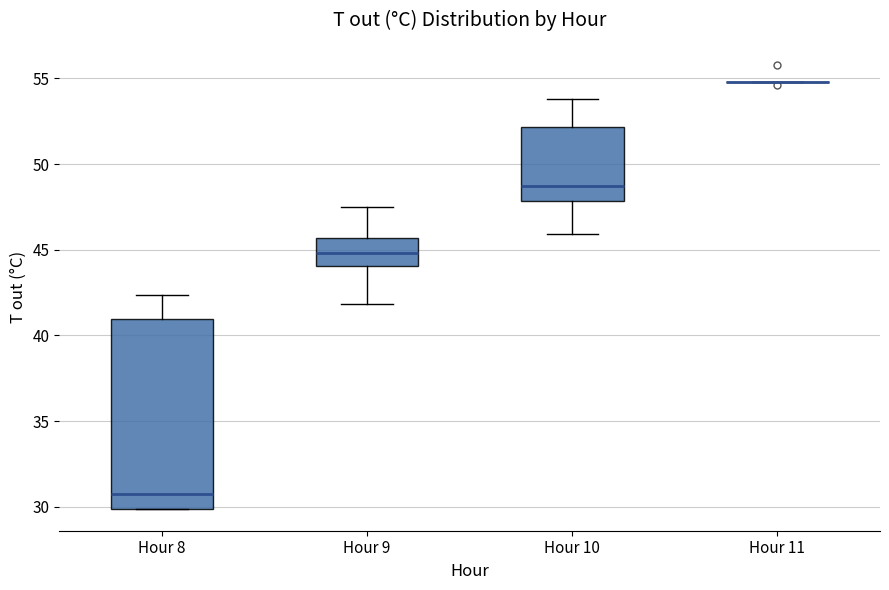

Reading left to right, transcribe this box plot: for each box, give where its median line is, the range the box spans, and where its two whiskers end, as read against the y-axis. The values are not printed on the chart, so give them approximately, as read against the axis.

Hour 8: median 30.5, box 30.0 to 41.0, whiskers 30.0 to 42.5
Hour 9: median 45.0, box 44.0 to 45.5, whiskers 42.0 to 47.5
Hour 10: median 48.5, box 48.0 to 52.0, whiskers 46.0 to 54.0
Hour 11: box collapsed to a line at 55.0, whiskers 55.0 to 55.0